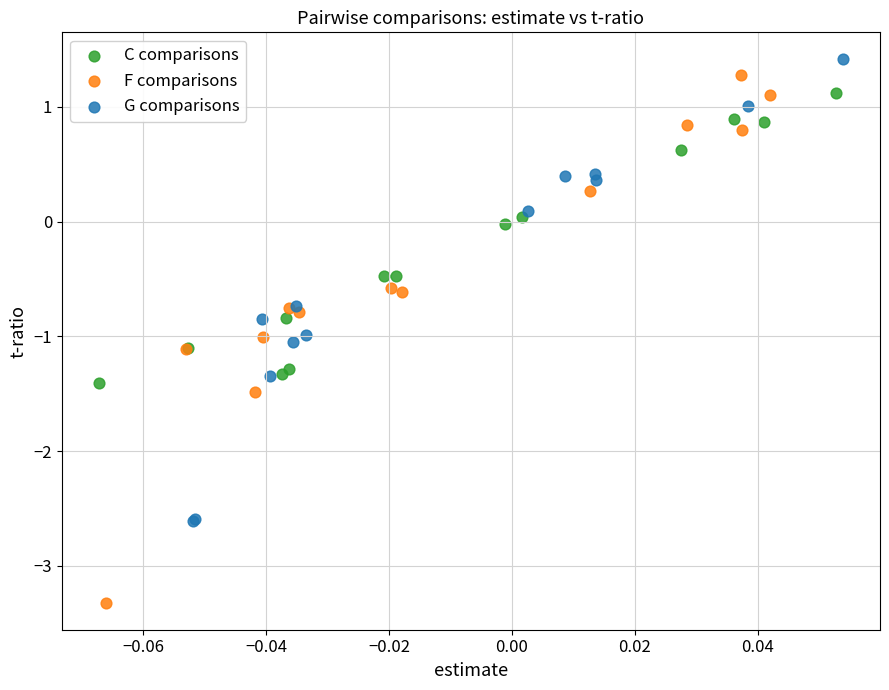

Which series contains the highest Y value?

G comparisons